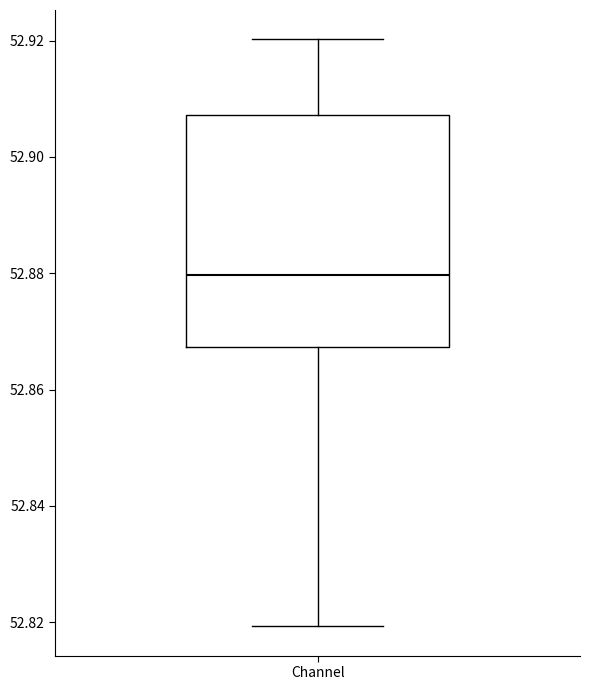

Transcribe this box plot: give where the median line is, the range the box spans, and where the two whiskers end, as read against the y-axis. The values are not printed on the chart, so give them approximately, as read against the axis.

median 52.880, box 52.868 to 52.908, whiskers 52.820 to 52.920